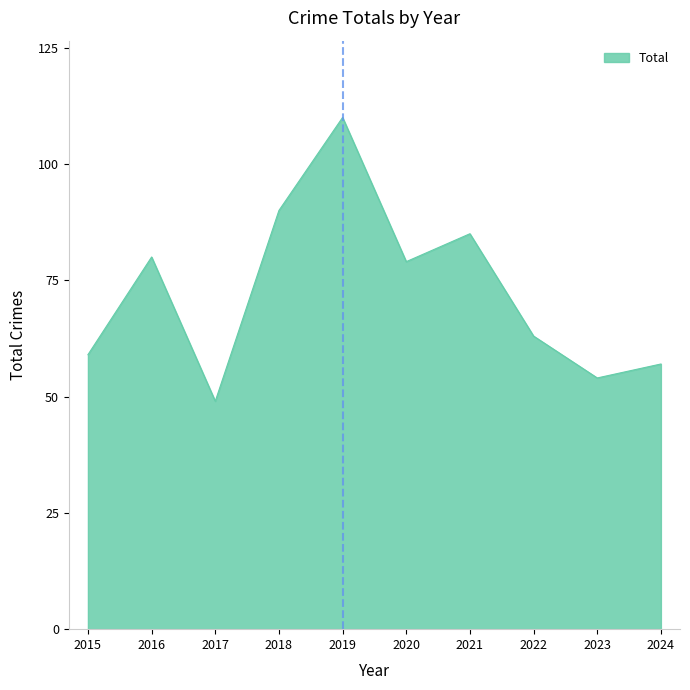

Between 2021 and 2020, which is larger?

2021